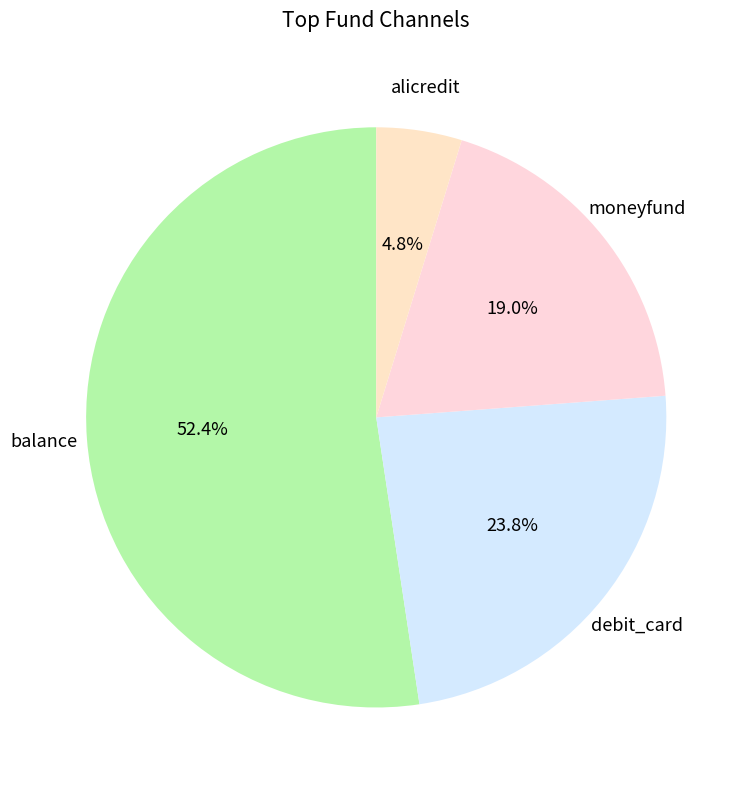

Which slice is the smallest?

alicredit